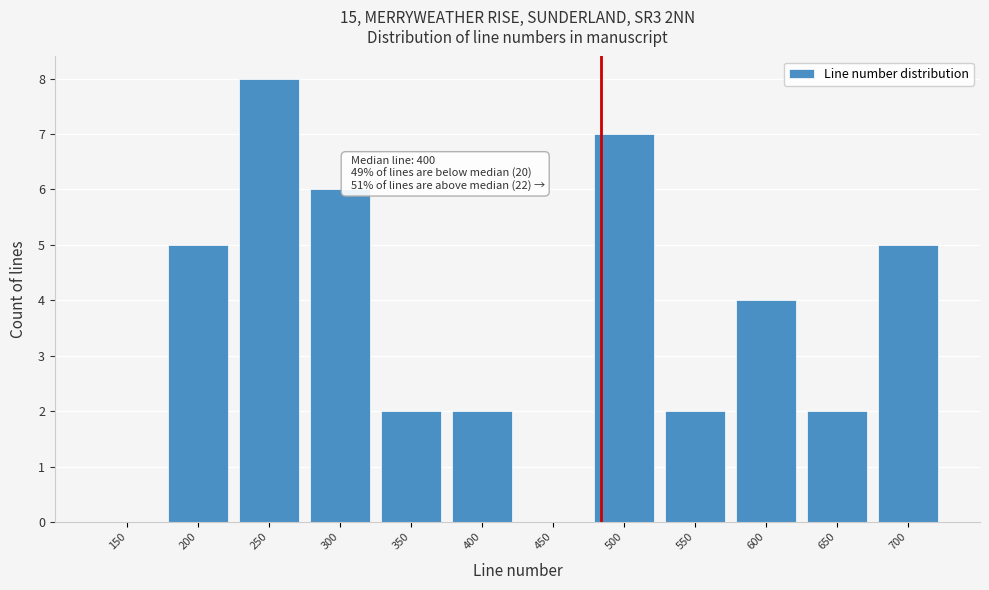

Reading left to right, extract all data points from this chart.

150=0	200=5	250=8	300=6	350=2	400=2	450=0	500=7	550=2	600=4	650=2	700=5